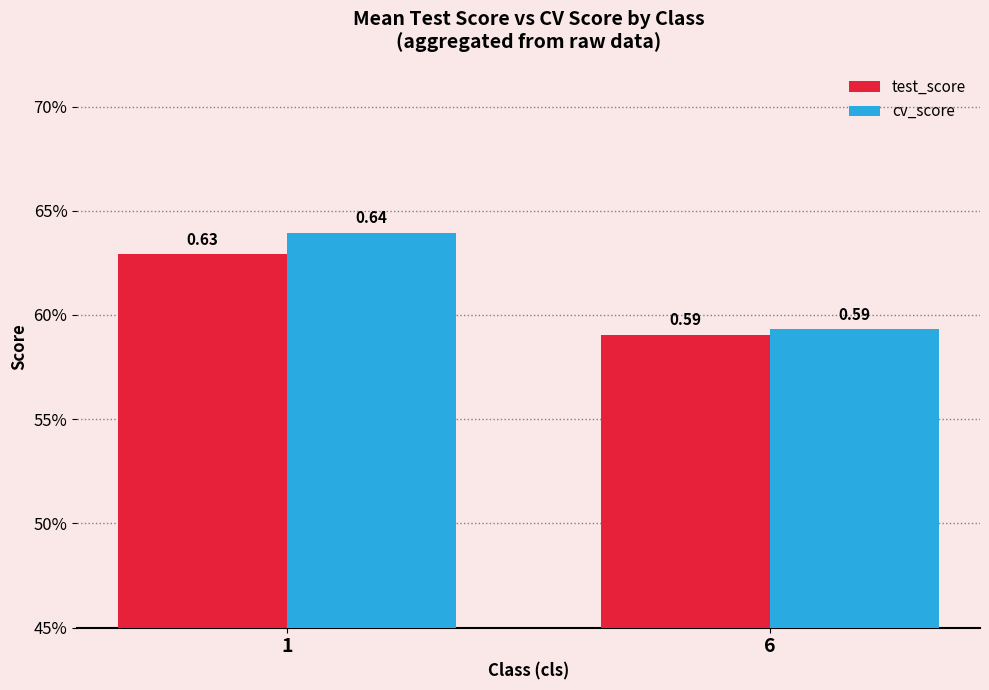

The cv_score series shows 0.3 at 1. True or false?

False